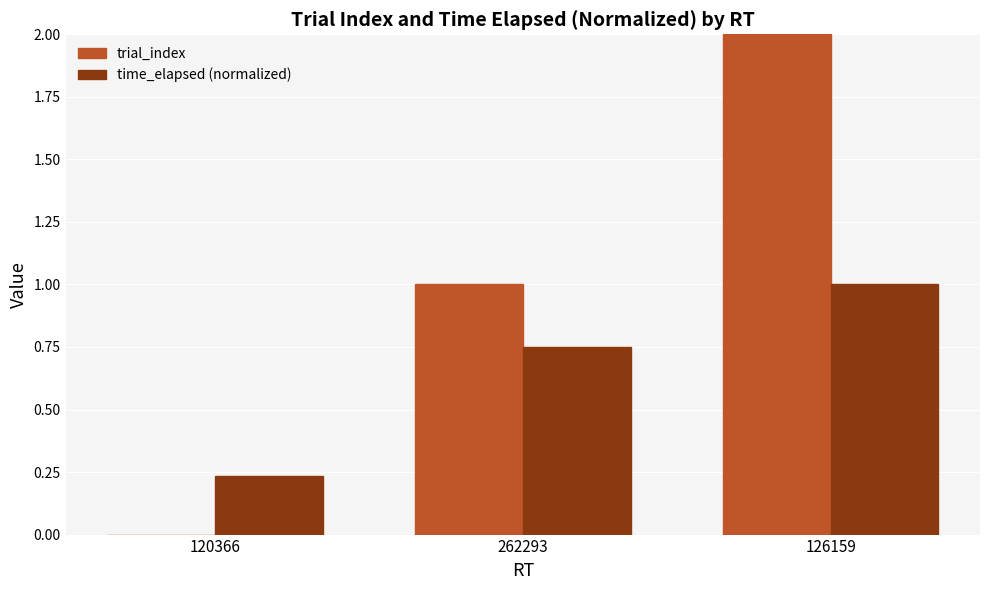

At which category is the sum across all series the highest?

126159